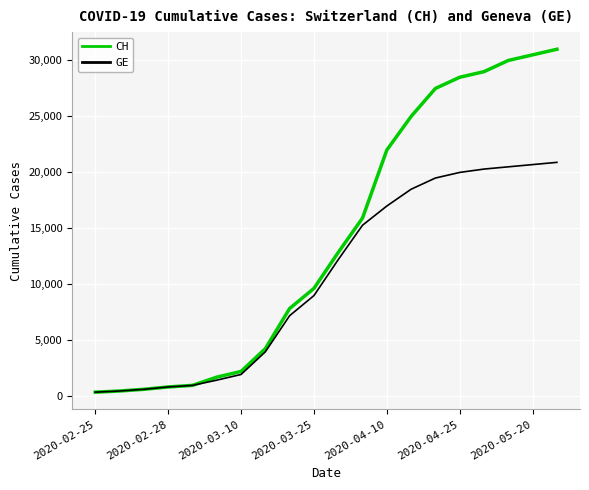

List the series in order of their peak value, lowest first.

GE, CH